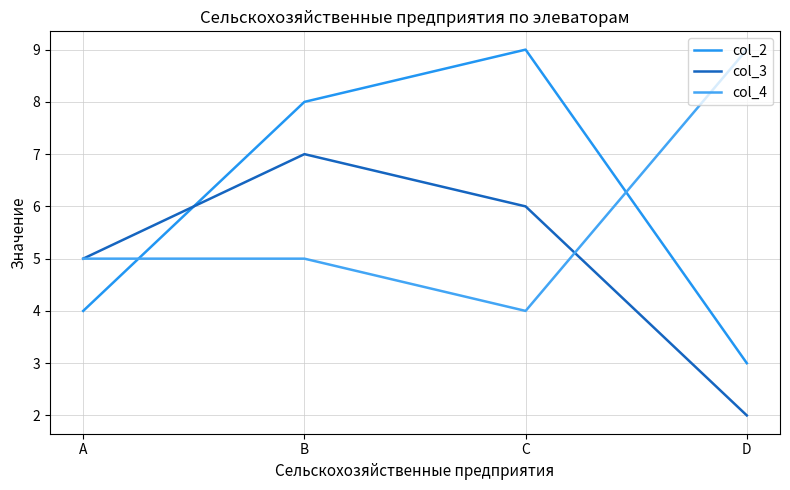

Between A and B, which series saw the biggest shift?

col_2